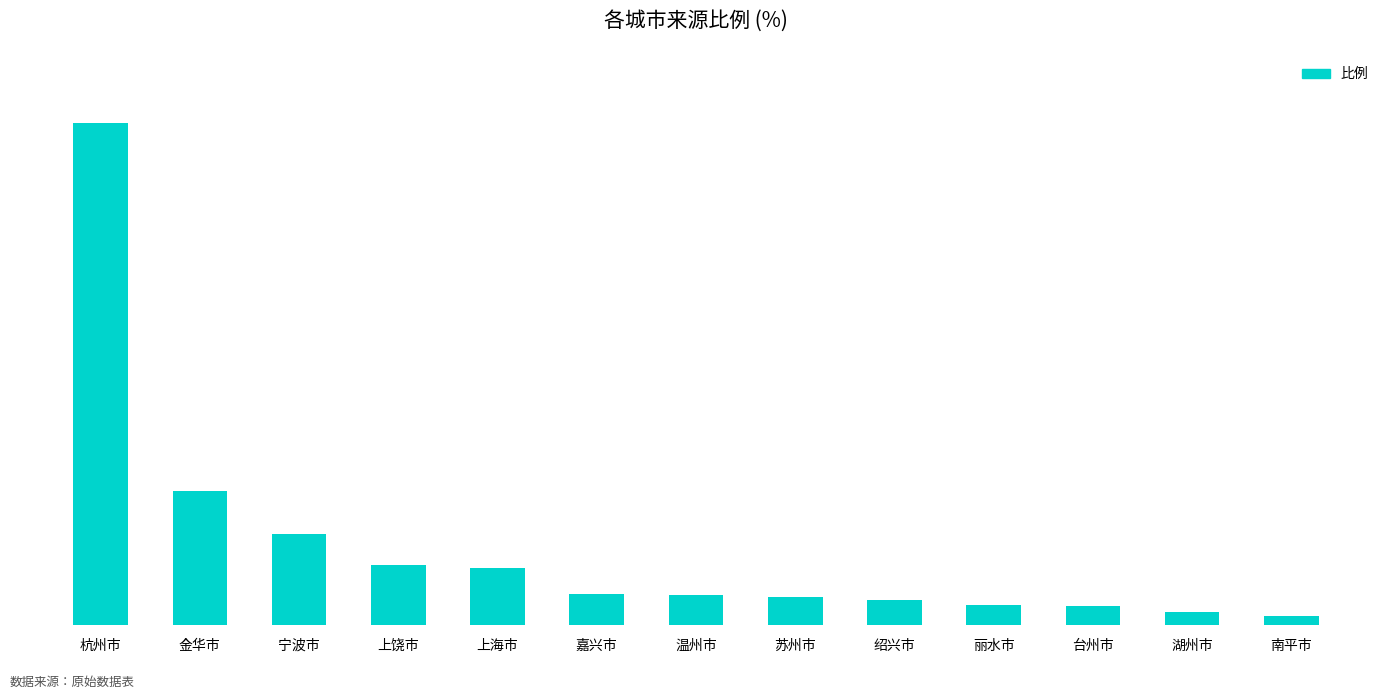

What is the label of the 6th bar from the right?

苏州市